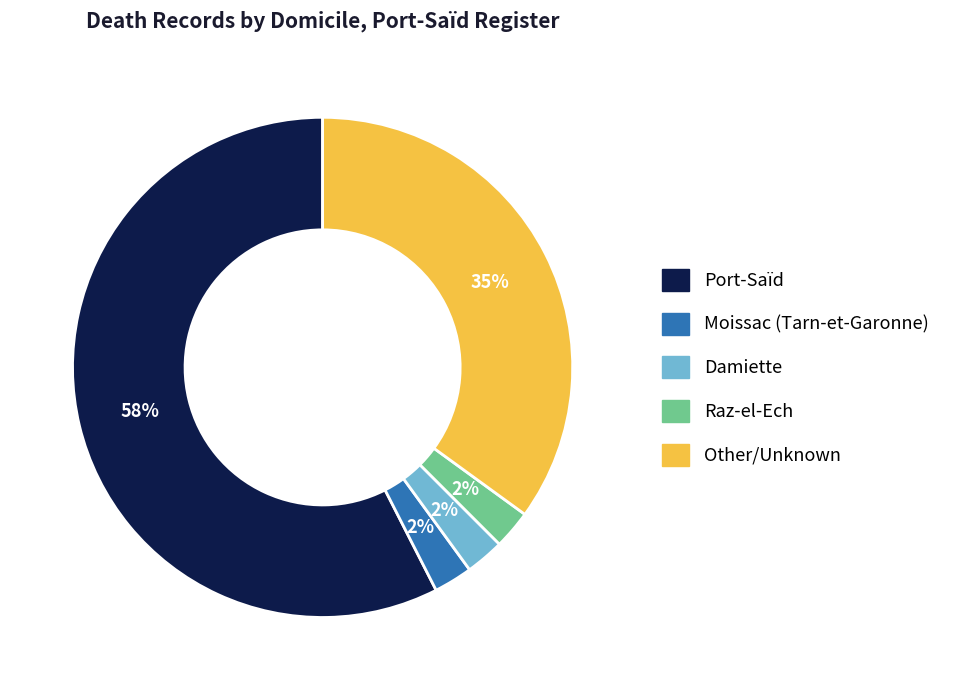

To the nearest percent, what is the difference between the Port-Saïd and Other slice percentages?

23%